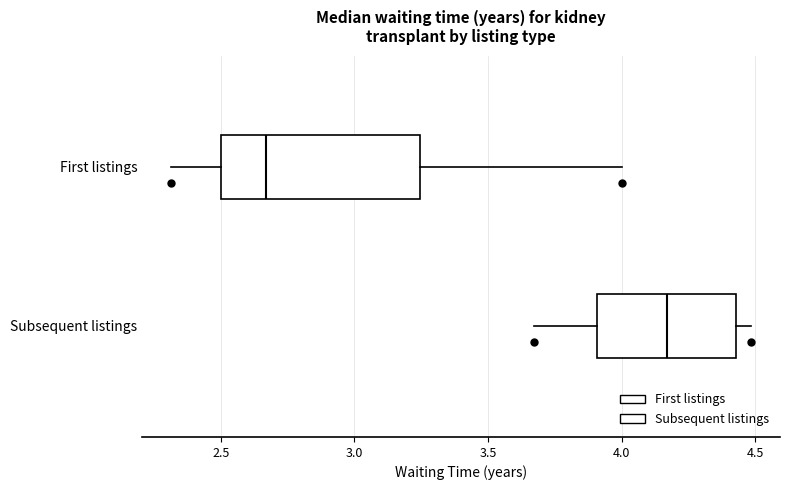

Comparing the boxes themselves (not the whiskers), which one is the widest?

First listings